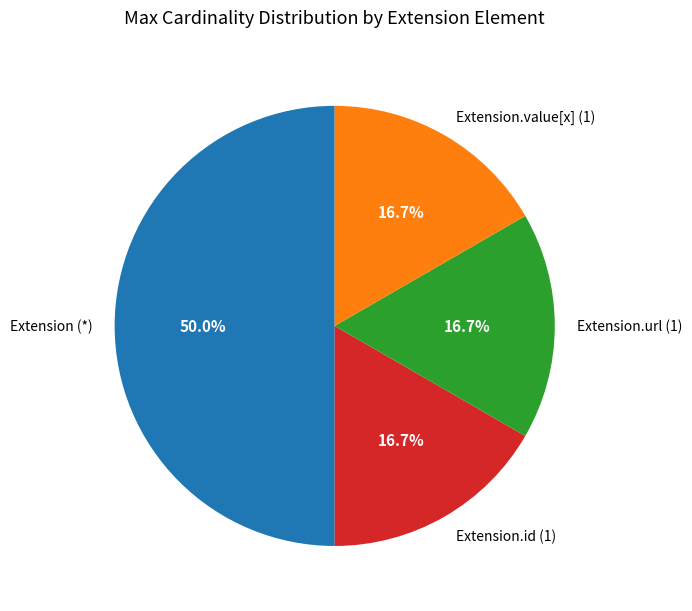

To the nearest percent, what is the average slice percentage?

25%